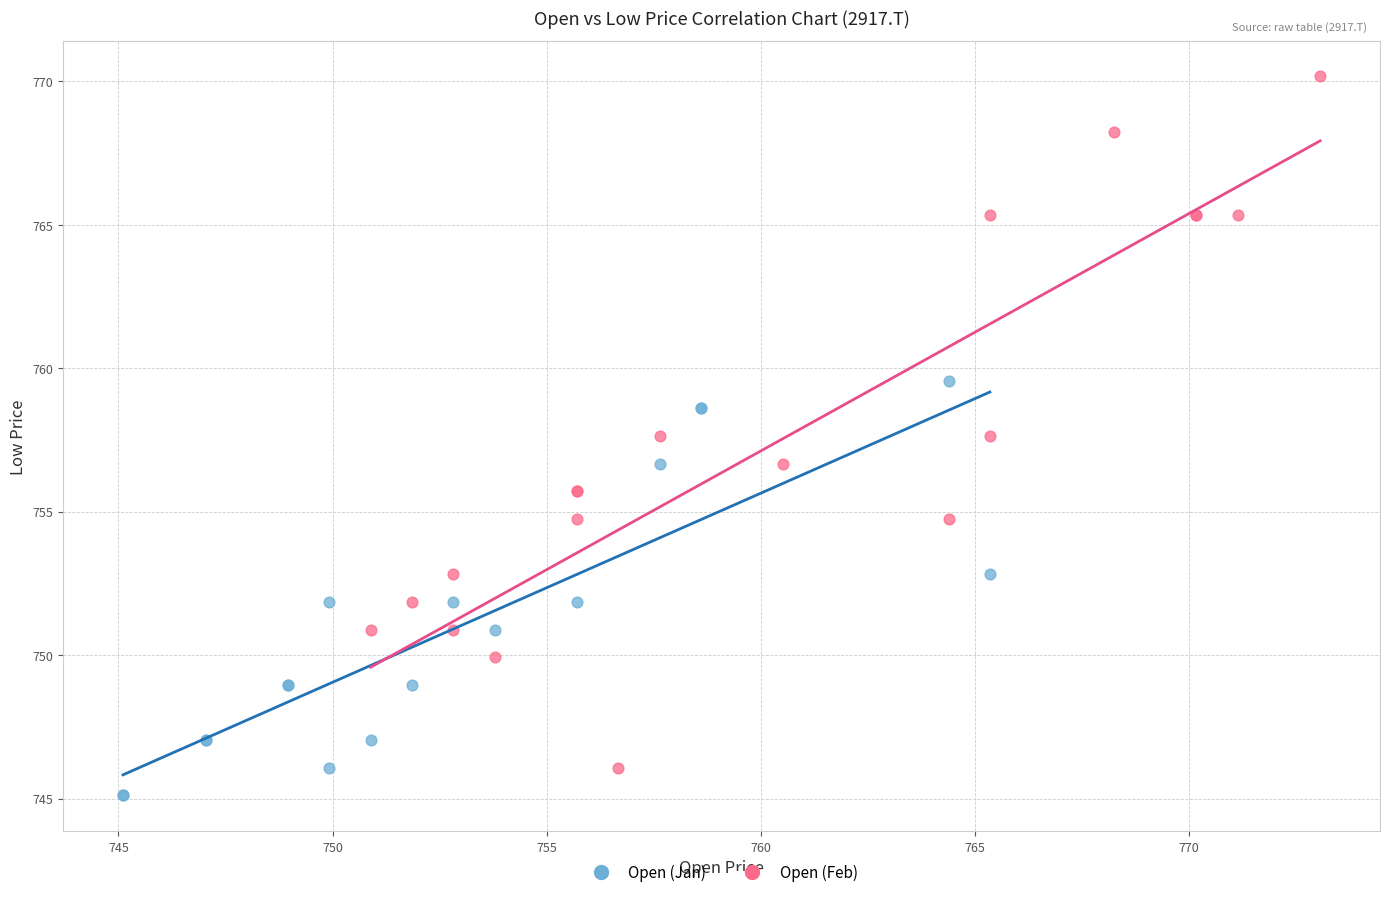

Which series reaches the maximum Y coordinate?

Open (Feb)